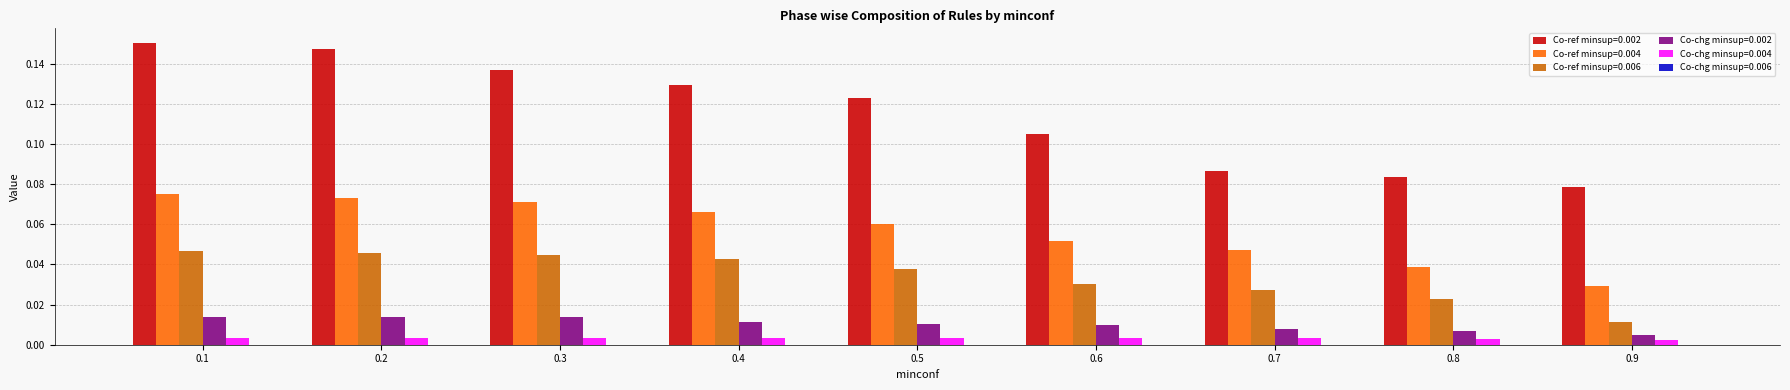

Which series has the largest range (max minus min)?

Co-ref minsup=0.002